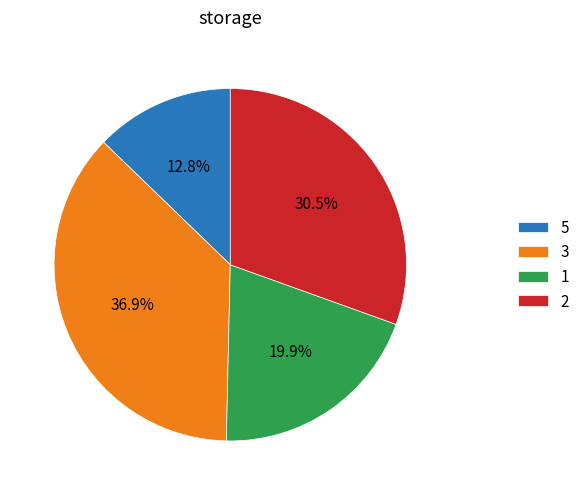

Between 3 and 1, which is larger?

3